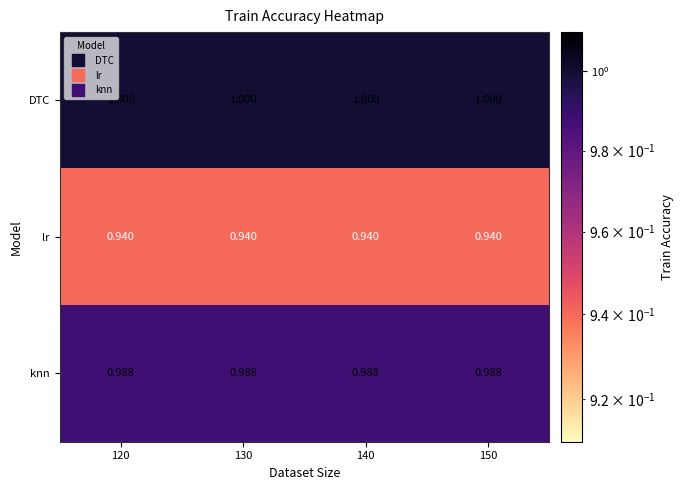

Rank the series at 140 from lowest to highest value.

lr, knn, DTC